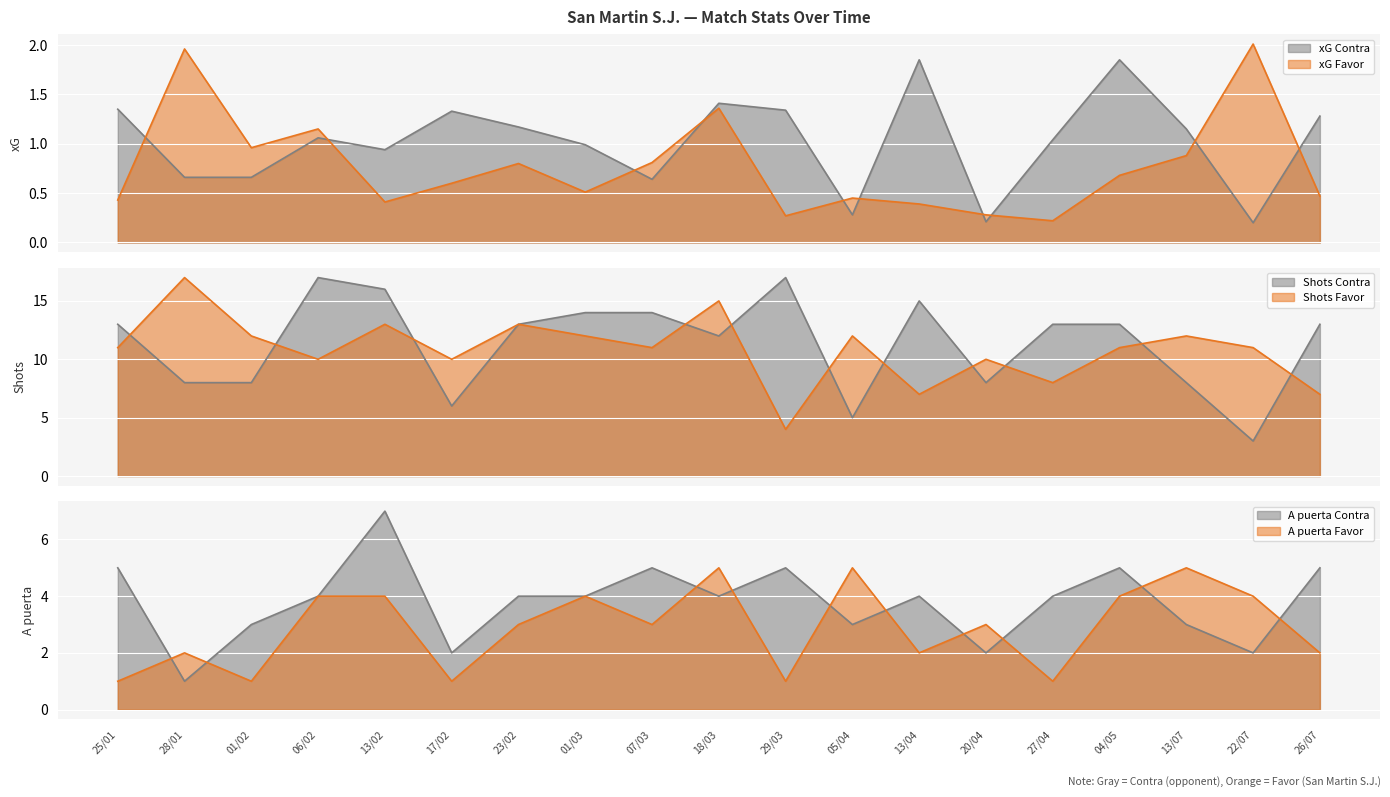

What is the label of the 2nd point from the left?

28/01